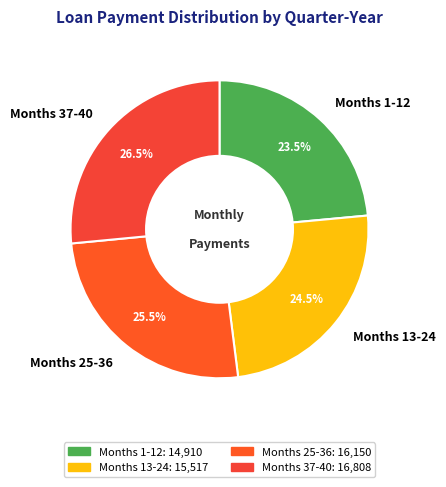

Between Months 25-36 and Months 37-40, which is larger?

Months 37-40